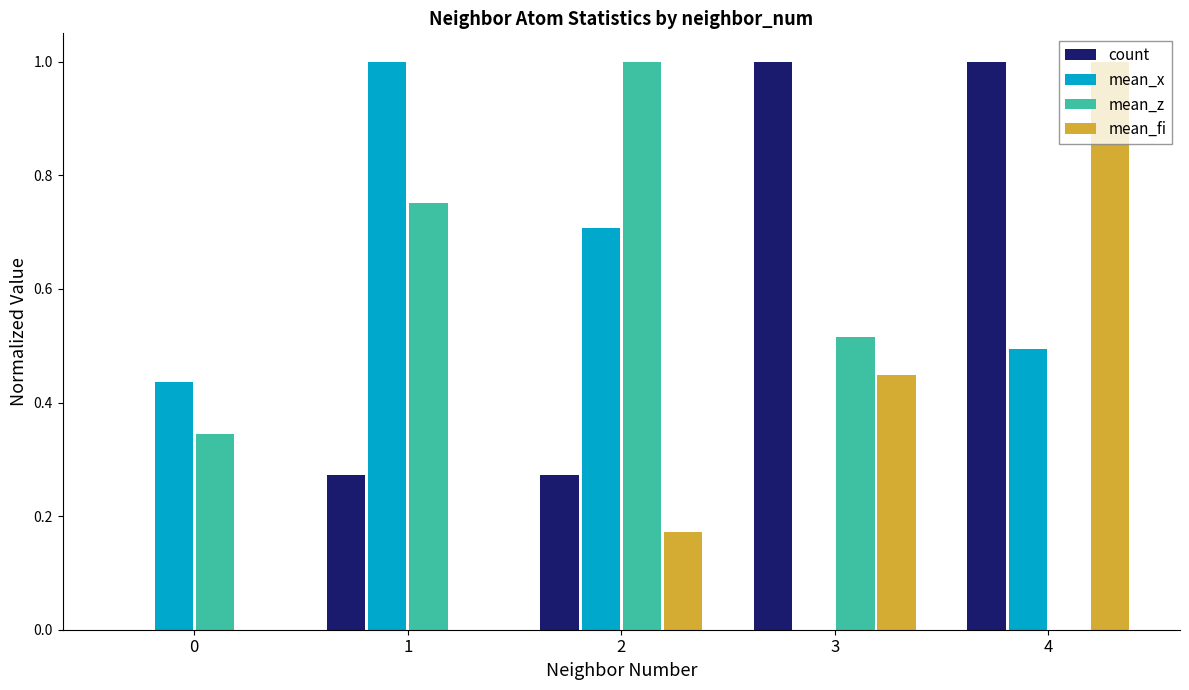

Is the value of mean_fi at 4 greater than the value of count at 0?

Yes